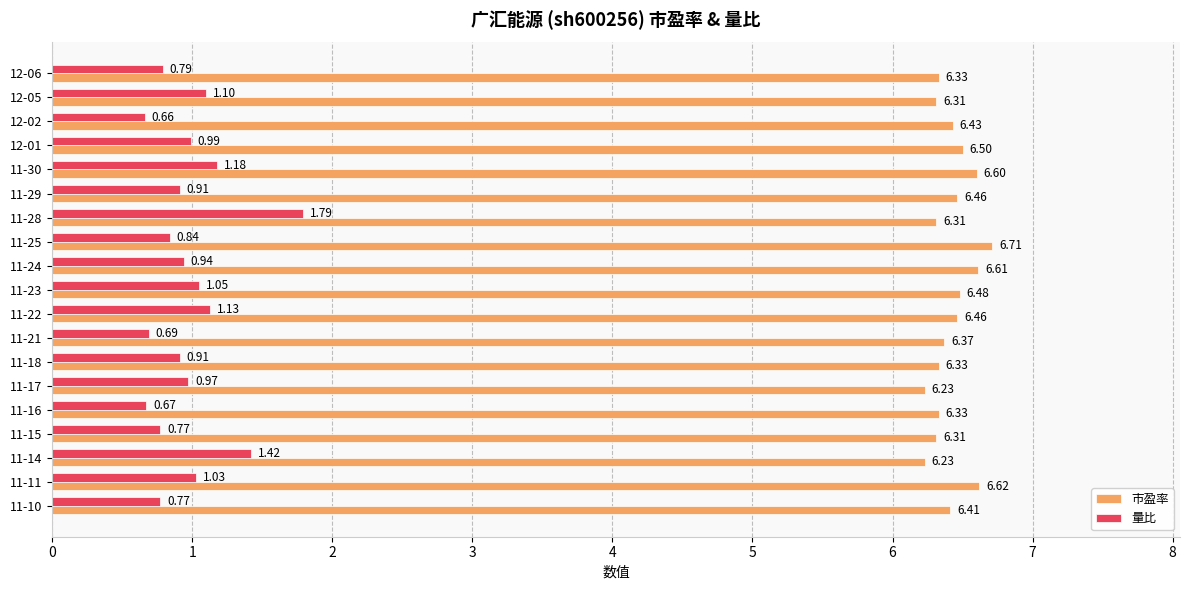

How many categories are shown in the chart?

19